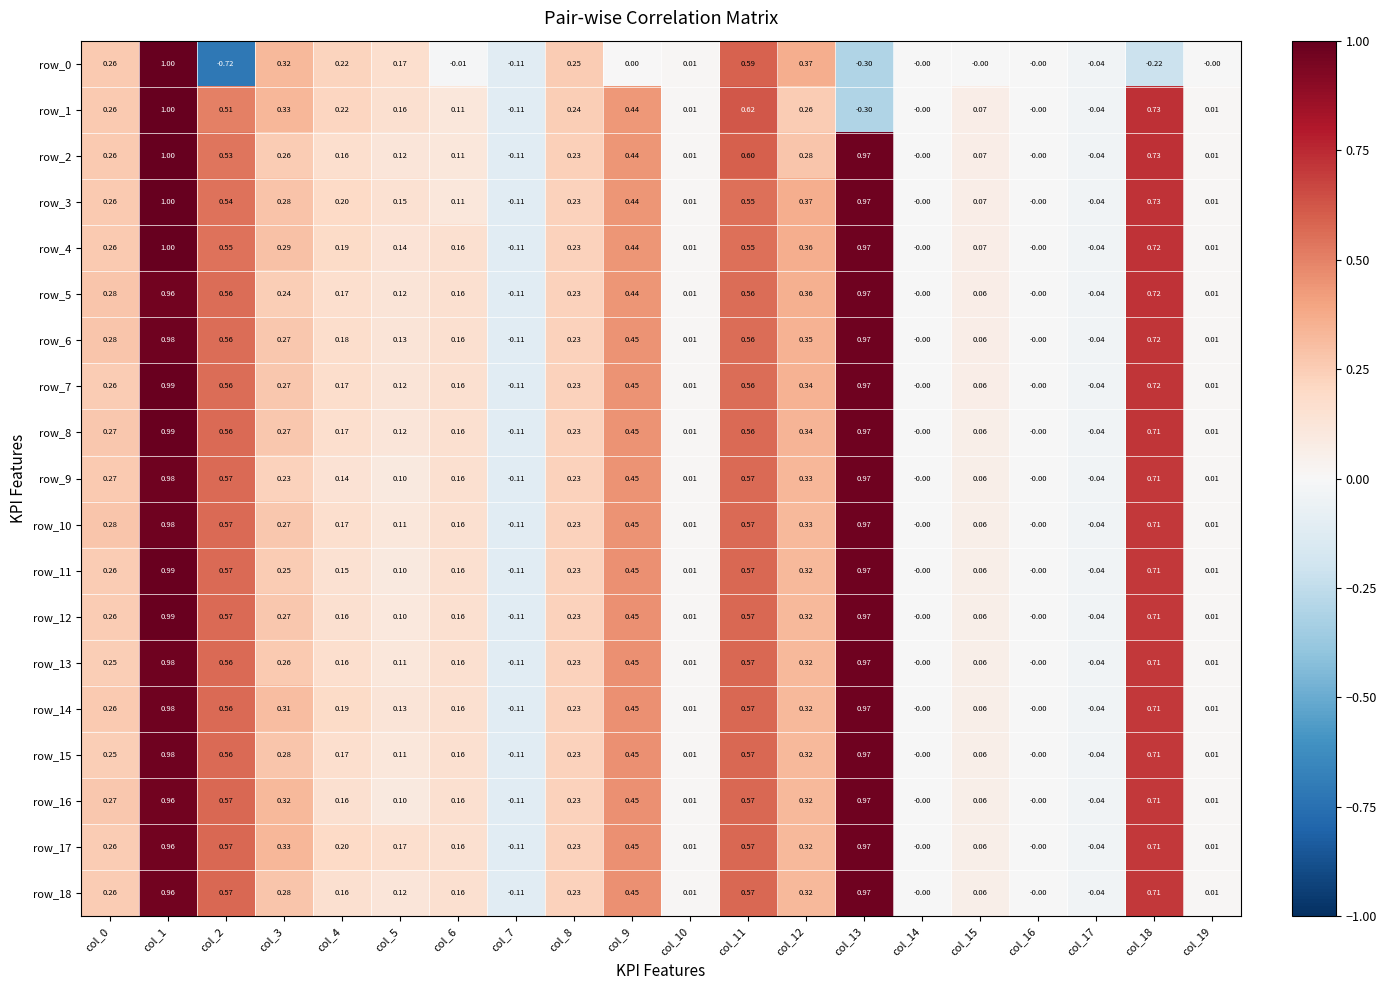

Reading right to left, what are all the values shown in this chart?

row_0: -0.0	-0.2	-0.0	-0.0	-0.0	-0.0	-0.3	0.4	0.6	0.0	0.0	0.2	-0.1	-0.0	0.2	0.2	0.3	-0.7	1.0	0.3
row_1: 0.0	0.7	-0.0	-0.0	0.1	-0.0	-0.3	0.3	0.6	0.0	0.4	0.2	-0.1	0.1	0.2	0.2	0.3	0.5	1.0	0.3
row_2: 0.0	0.7	-0.0	-0.0	0.1	-0.0	1.0	0.3	0.6	0.0	0.4	0.2	-0.1	0.1	0.1	0.2	0.3	0.5	1.0	0.3
row_3: 0.0	0.7	-0.0	-0.0	0.1	-0.0	1.0	0.4	0.5	0.0	0.4	0.2	-0.1	0.1	0.2	0.2	0.3	0.5	1.0	0.3
row_4: 0.0	0.7	-0.0	-0.0	0.1	-0.0	1.0	0.4	0.6	0.0	0.4	0.2	-0.1	0.2	0.1	0.2	0.3	0.5	1.0	0.3
row_5: 0.0	0.7	-0.0	-0.0	0.1	-0.0	1.0	0.4	0.6	0.0	0.4	0.2	-0.1	0.2	0.1	0.2	0.2	0.6	1.0	0.3
row_6: 0.0	0.7	-0.0	-0.0	0.1	-0.0	1.0	0.4	0.6	0.0	0.4	0.2	-0.1	0.2	0.1	0.2	0.3	0.6	1.0	0.3
row_7: 0.0	0.7	-0.0	-0.0	0.1	-0.0	1.0	0.3	0.6	0.0	0.4	0.2	-0.1	0.2	0.1	0.2	0.3	0.6	1.0	0.3
row_8: 0.0	0.7	-0.0	-0.0	0.1	-0.0	1.0	0.3	0.6	0.0	0.4	0.2	-0.1	0.2	0.1	0.2	0.3	0.6	1.0	0.3
row_9: 0.0	0.7	-0.0	-0.0	0.1	-0.0	1.0	0.3	0.6	0.0	0.5	0.2	-0.1	0.2	0.1	0.1	0.2	0.6	1.0	0.3
row_10: 0.0	0.7	-0.0	-0.0	0.1	-0.0	1.0	0.3	0.6	0.0	0.5	0.2	-0.1	0.2	0.1	0.2	0.3	0.6	1.0	0.3
row_11: 0.0	0.7	-0.0	-0.0	0.1	-0.0	1.0	0.3	0.6	0.0	0.5	0.2	-0.1	0.2	0.1	0.1	0.3	0.6	1.0	0.3
row_12: 0.0	0.7	-0.0	-0.0	0.1	-0.0	1.0	0.3	0.6	0.0	0.5	0.2	-0.1	0.2	0.1	0.2	0.3	0.6	1.0	0.3
row_13: 0.0	0.7	-0.0	-0.0	0.1	-0.0	1.0	0.3	0.6	0.0	0.5	0.2	-0.1	0.2	0.1	0.2	0.3	0.6	1.0	0.2
row_14: 0.0	0.7	-0.0	-0.0	0.1	-0.0	1.0	0.3	0.6	0.0	0.5	0.2	-0.1	0.2	0.1	0.2	0.3	0.6	1.0	0.3
row_15: 0.0	0.7	-0.0	-0.0	0.1	-0.0	1.0	0.3	0.6	0.0	0.5	0.2	-0.1	0.2	0.1	0.2	0.3	0.6	1.0	0.2
row_16: 0.0	0.7	-0.0	-0.0	0.1	-0.0	1.0	0.3	0.6	0.0	0.5	0.2	-0.1	0.2	0.1	0.2	0.3	0.6	1.0	0.3
row_17: 0.0	0.7	-0.0	-0.0	0.1	-0.0	1.0	0.3	0.6	0.0	0.5	0.2	-0.1	0.2	0.2	0.2	0.3	0.6	1.0	0.3
row_18: 0.0	0.7	-0.0	-0.0	0.1	-0.0	1.0	0.3	0.6	0.0	0.5	0.2	-0.1	0.2	0.1	0.2	0.3	0.6	1.0	0.3